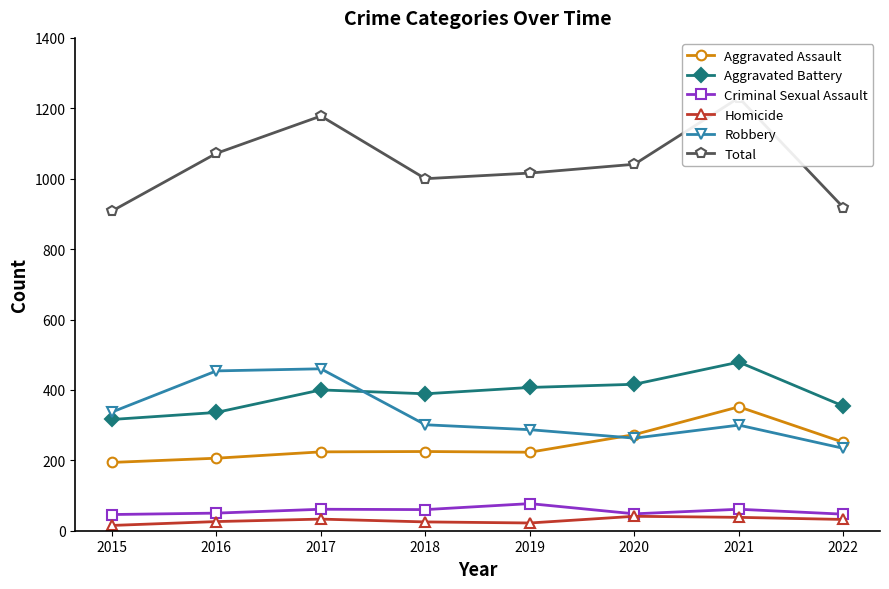

Rank the categories by Aggravated Battery value from highest to lowest.

2021, 2020, 2019, 2017, 2018, 2022, 2016, 2015